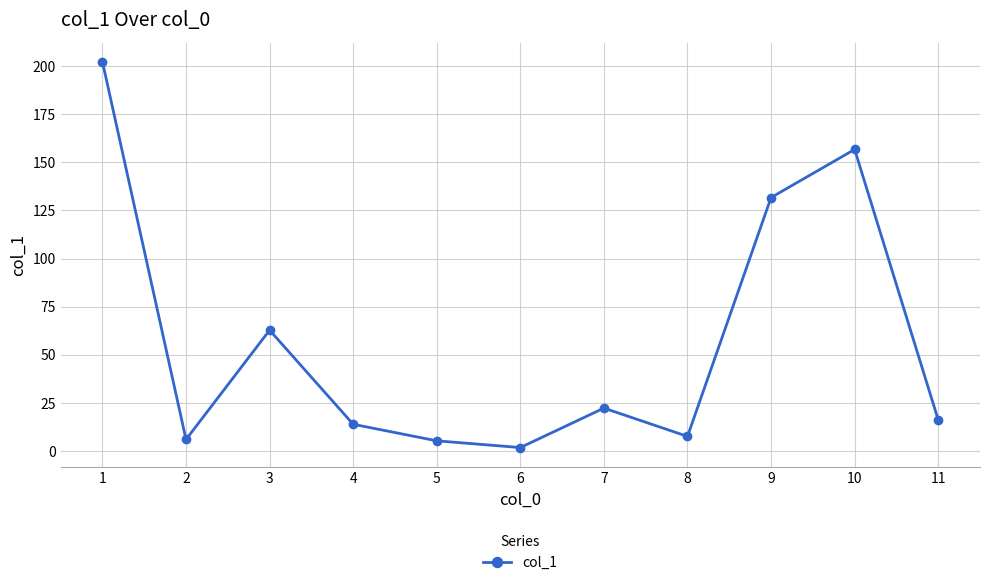

Is it true that the value at 9 is 131.7?

True